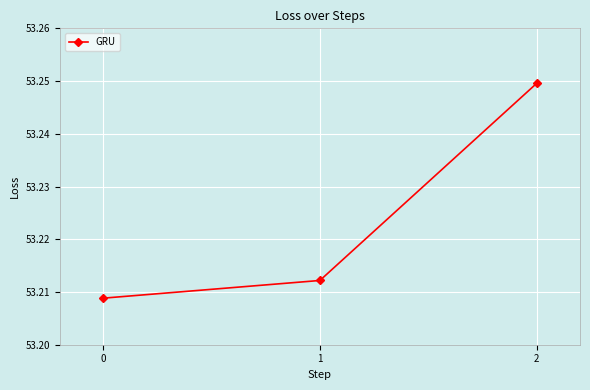

List the labels in order of value, largest first.

2, 1, 0